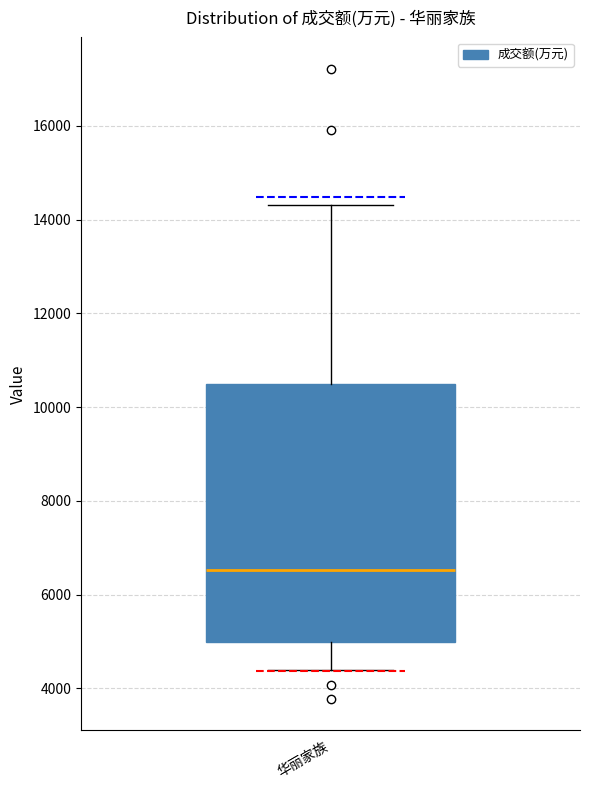

Transcribe this box plot: give where the median line is, the range the box spans, and where the two whiskers end, as read against the y-axis. The values are not printed on the chart, so give them approximately, as read against the axis.

median 6600, box 5000 to 10400, whiskers 4400 to 14400